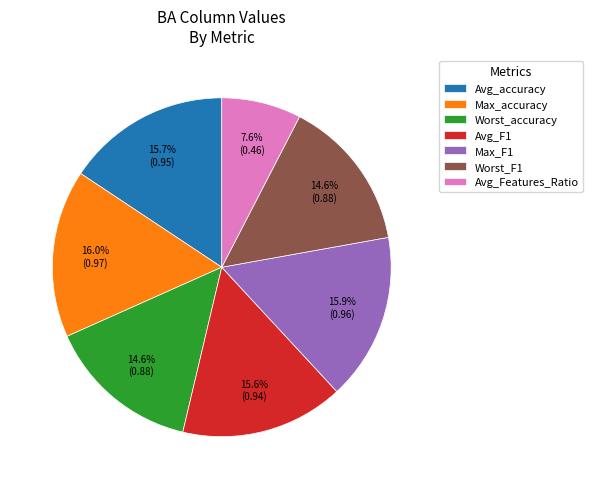

Does any single category account for the majority?

No